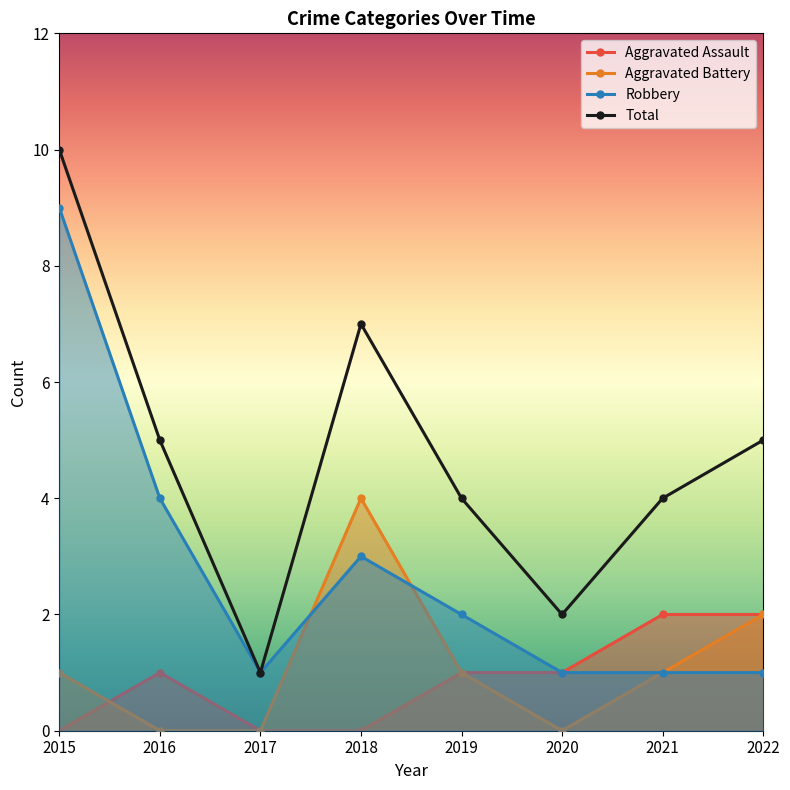

What is the sum of the Aggravated Assault values at 2020 and 2019?

2